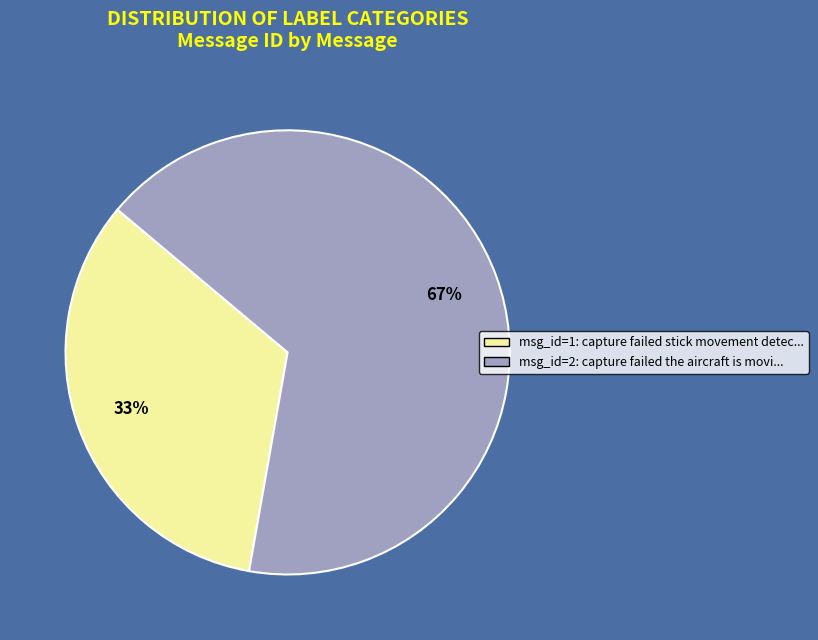

Is there a majority slice in this chart?

Yes